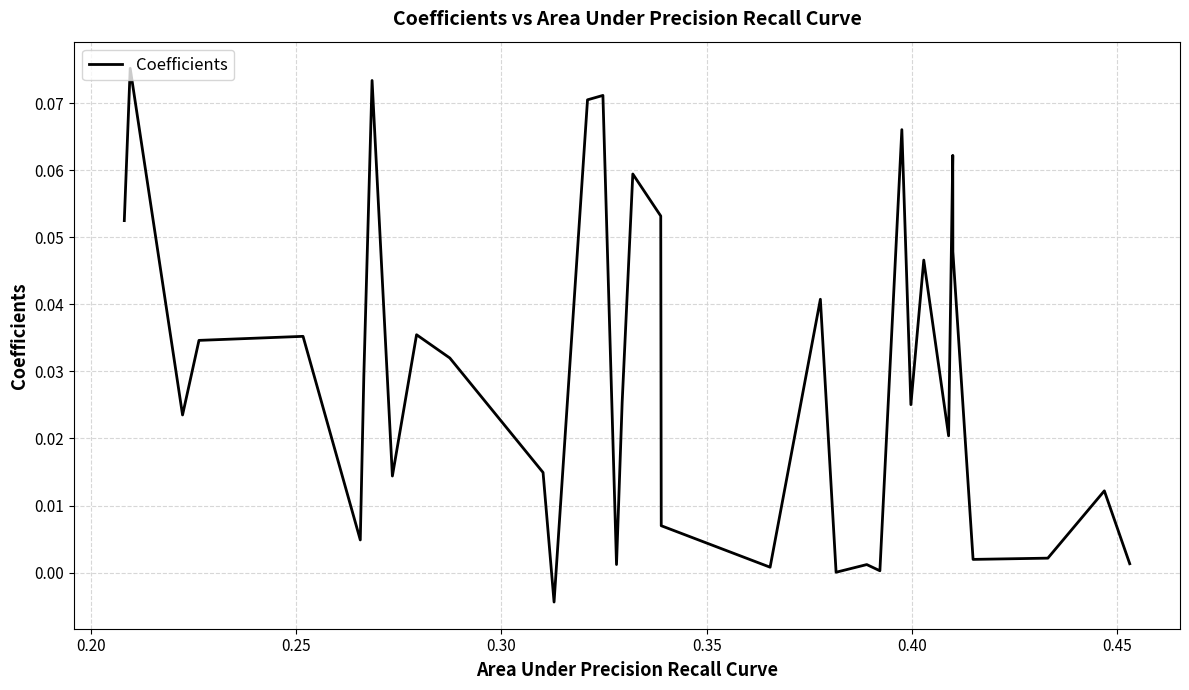

Count the number of data series in this chart.

1